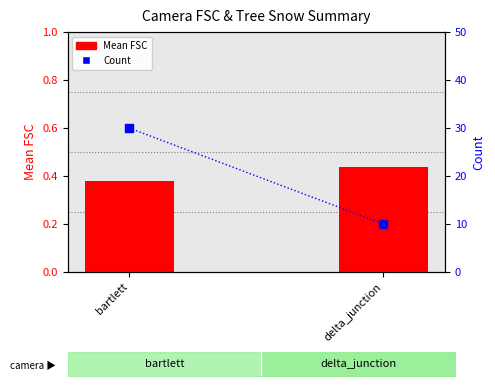

Which series has the widest spread of Y values?

Count